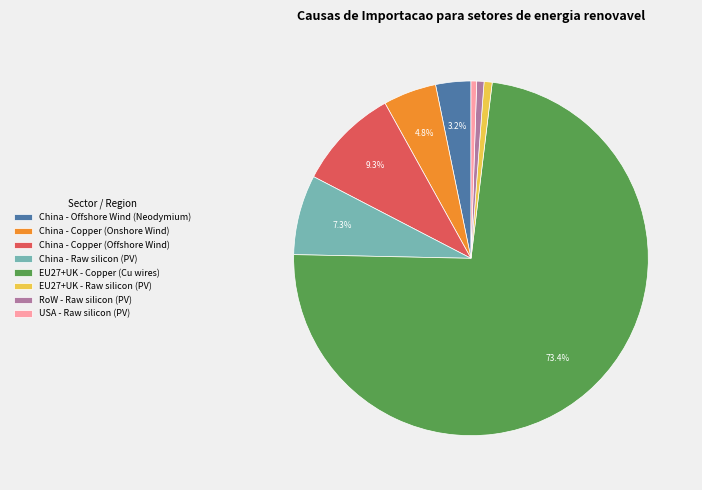

Which slice is the largest?

EU27+UK - Copper (Cu wires)